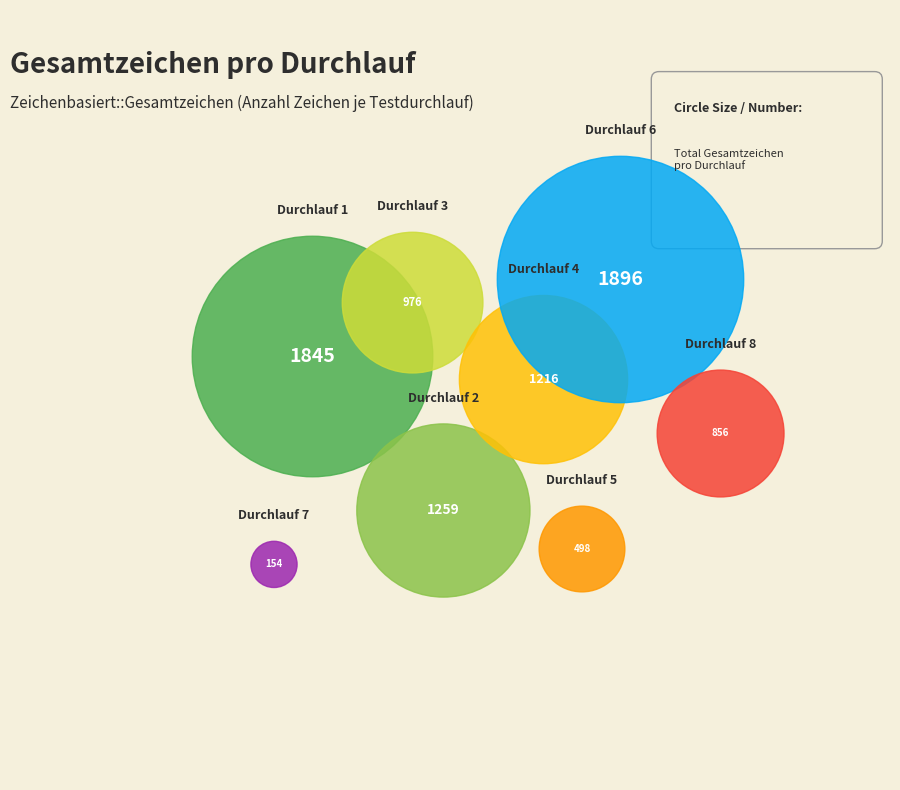

What is the total percentage of 4 and 2?

28.4%